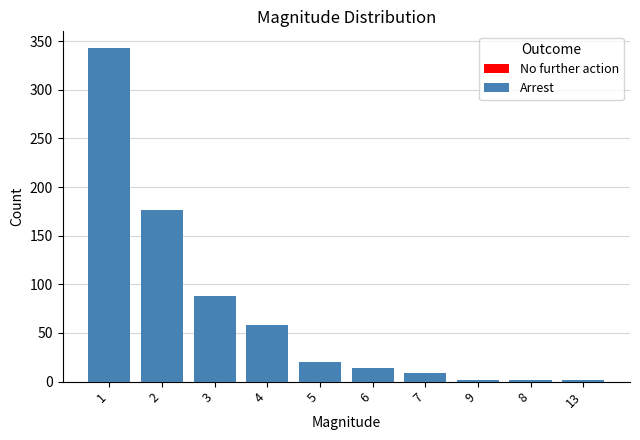

What is the lowest value of the Arrest series?

2.0